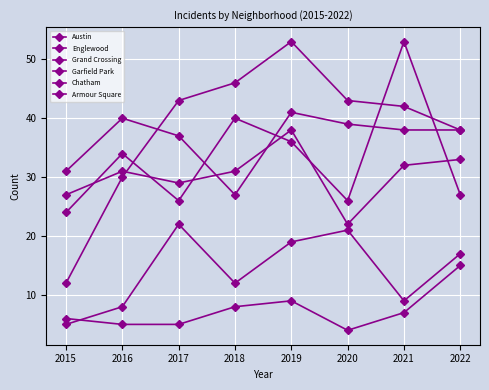

How many data points does each series have?

8